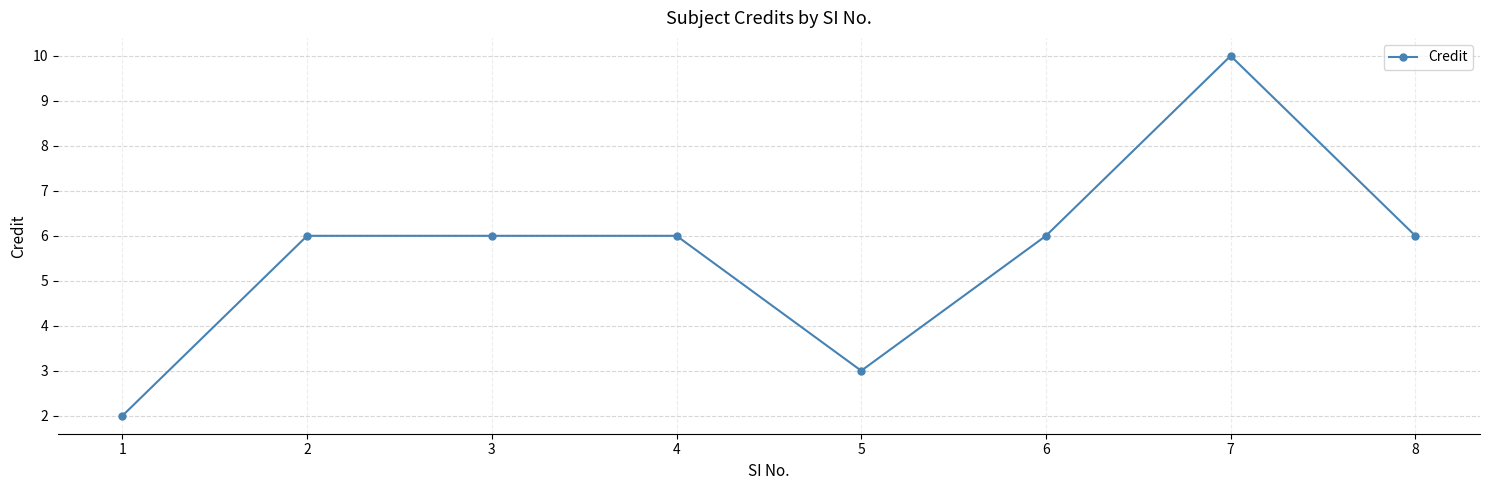

What is the change in value from 1 to 2?

+4